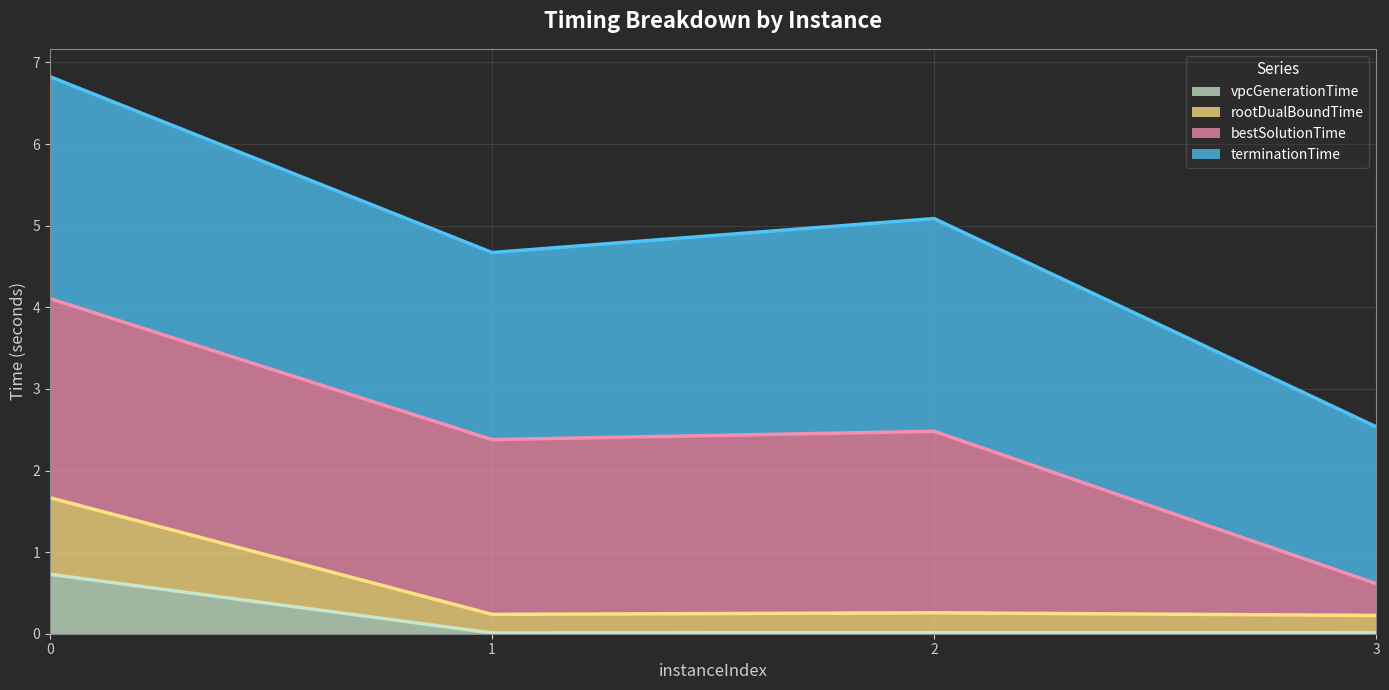

True or false: rootDualBoundTime has more than 0 points higher than both neighbors.

True